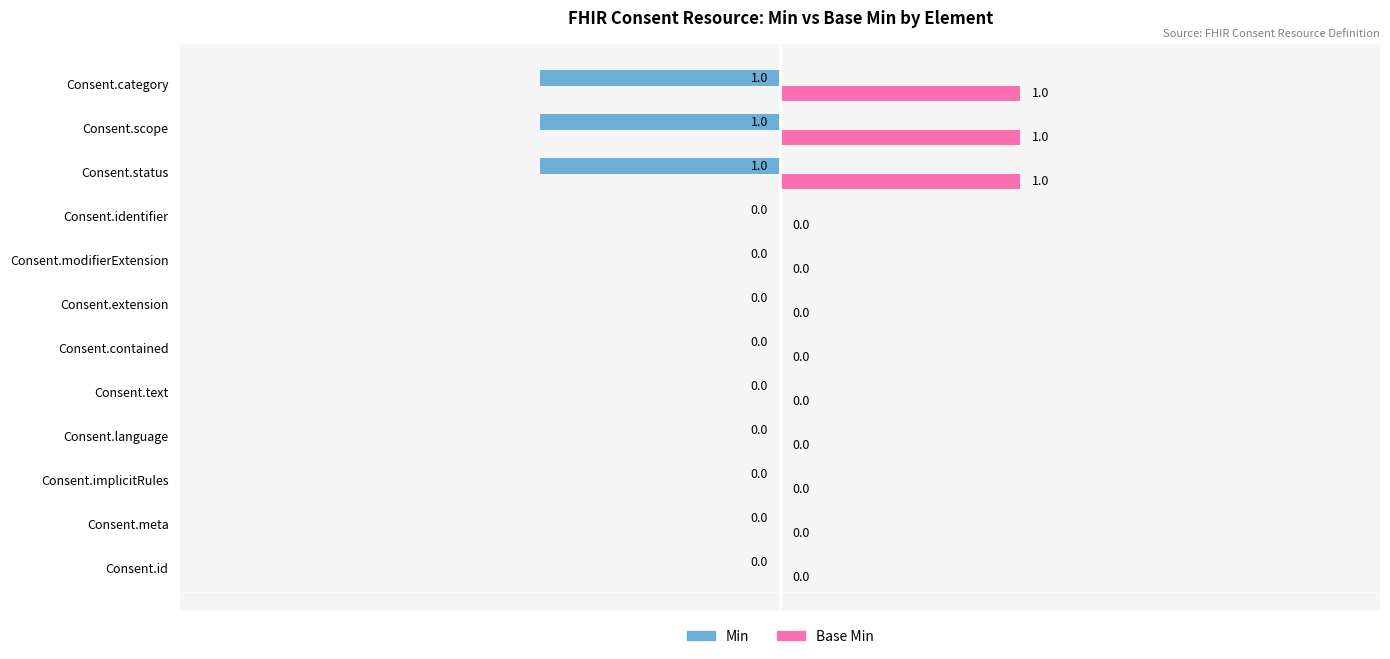

How many values in Base Min are above zero?

3